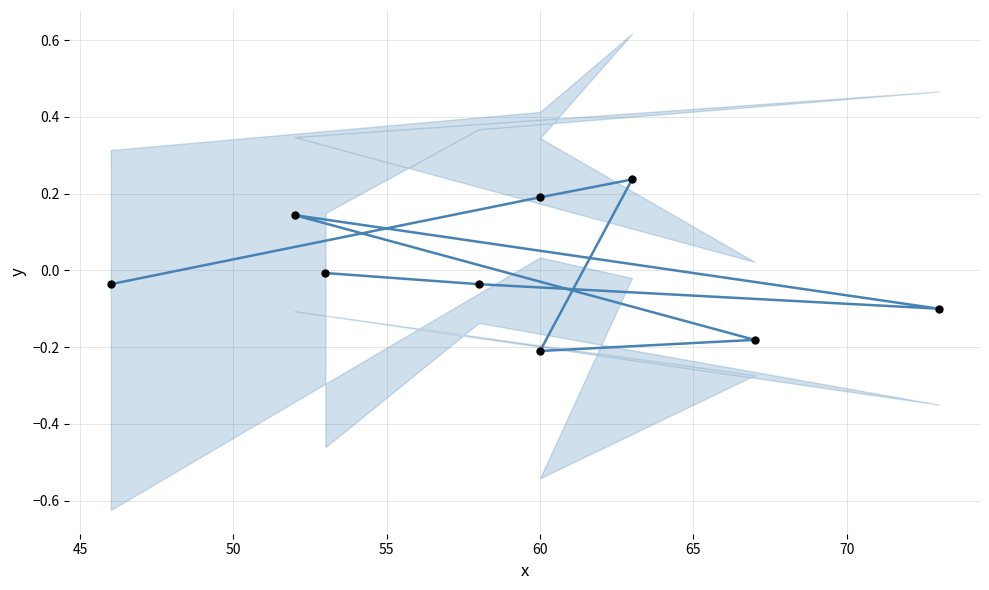

Which series contains the highest Y value?

y